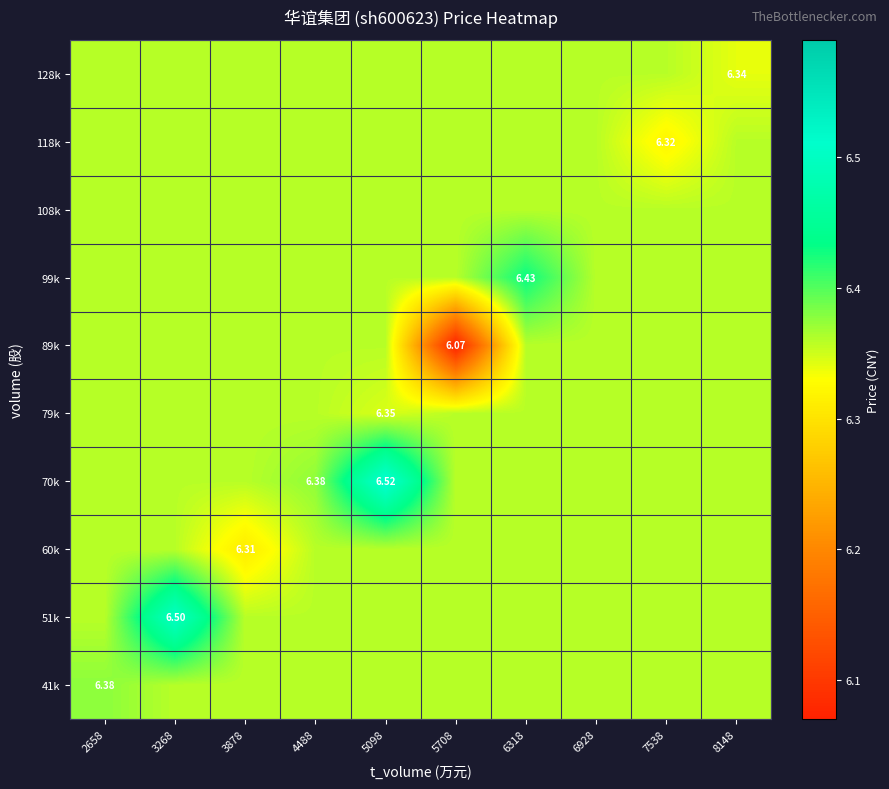

At which label does 89k reach its minimum?

5708